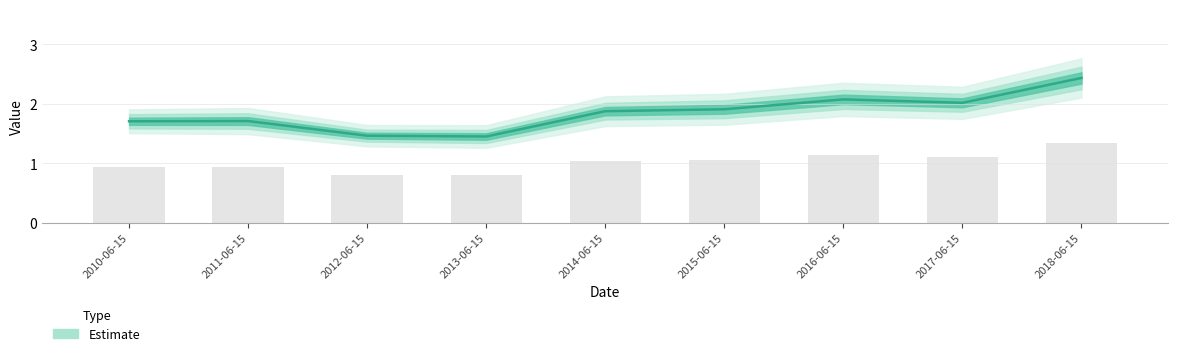

Reading left to right, extract all data points from this chart.

1.7	1.7	1.5	1.4	1.9	1.9	2.1	2.0	2.4